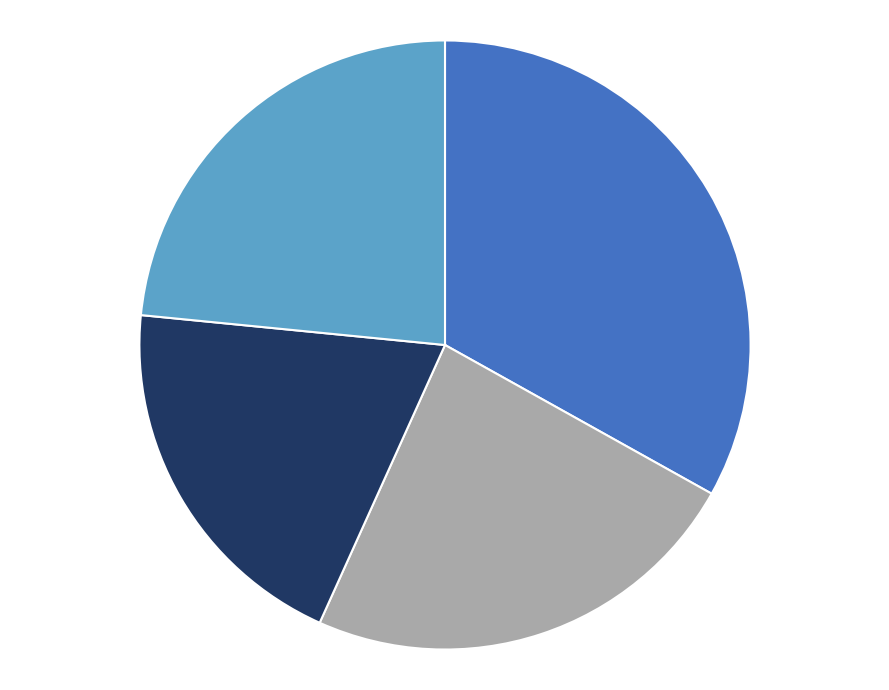

Does any single category account for the majority?

No